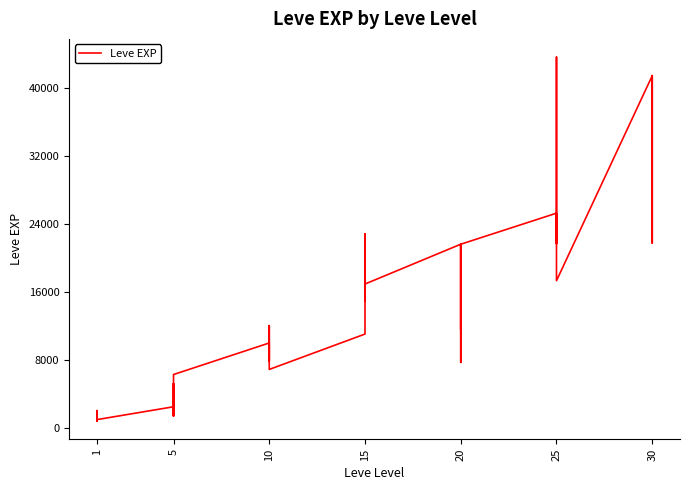

What is the value of the 20th point from the left?

22790